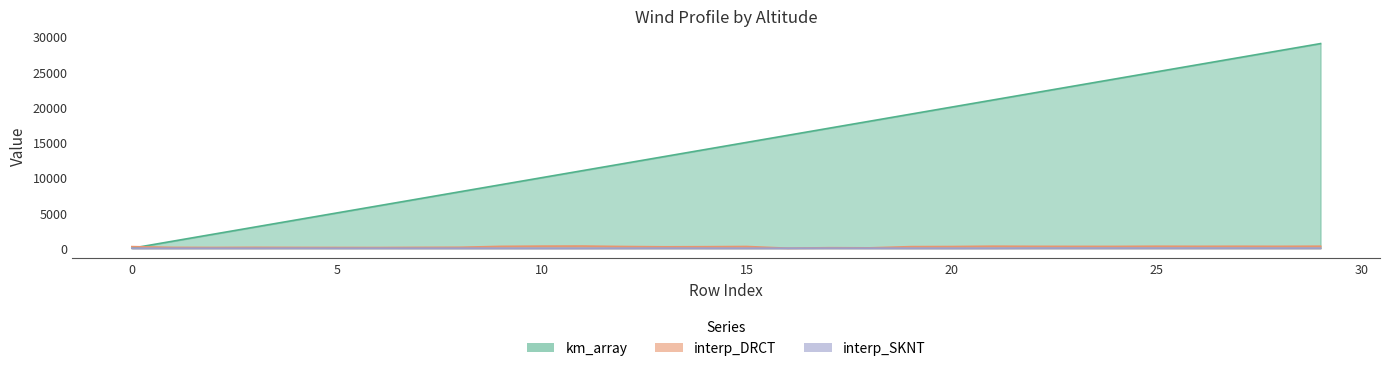

Is it true that km_array equals 18000.0 at 18?

True